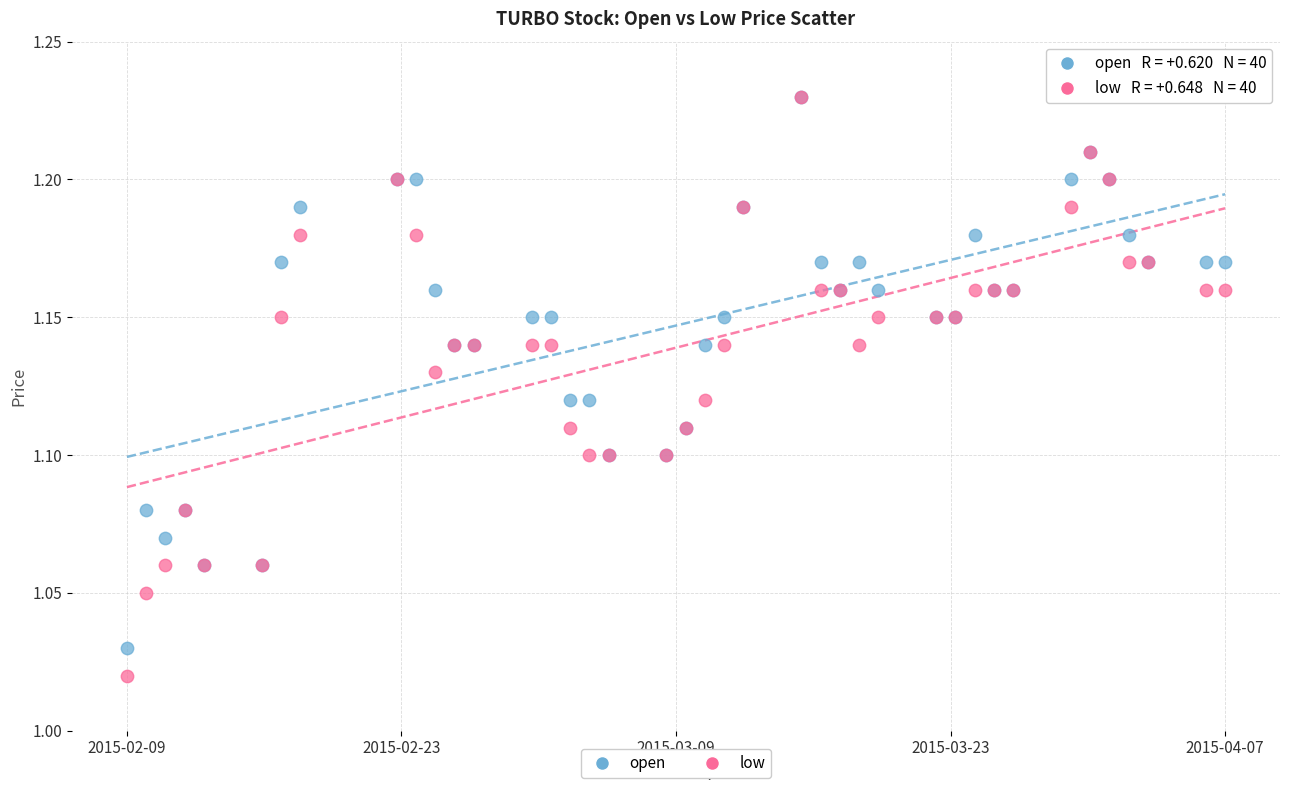

Which series contains the lowest Y value?

low